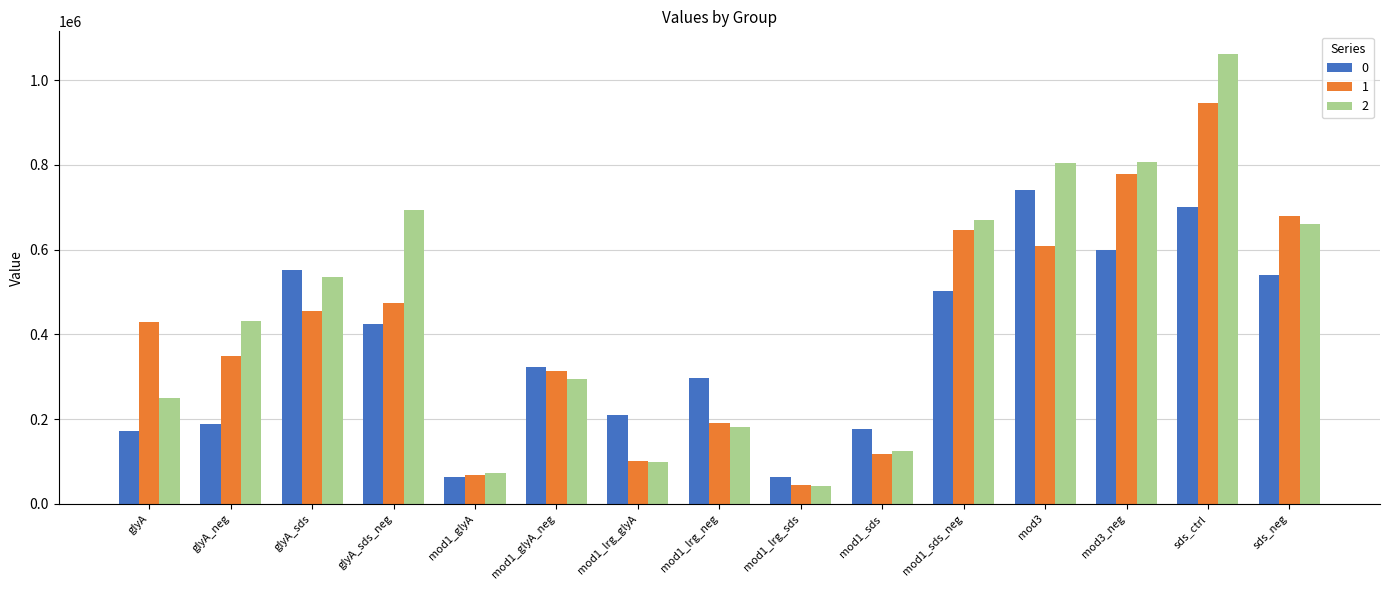

Rank the series by their maximum value, from highest to lowest.

2, 1, 0